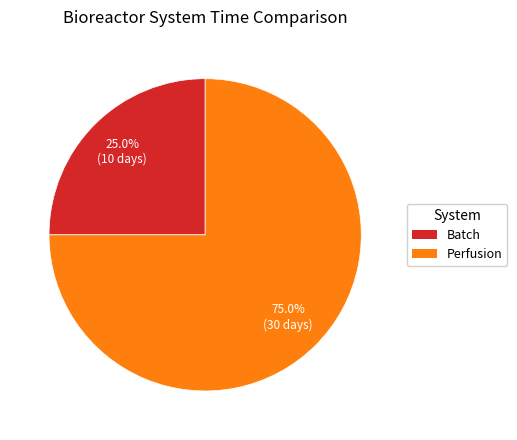

True or false: Perfusion accounts for 75% of the total.

True